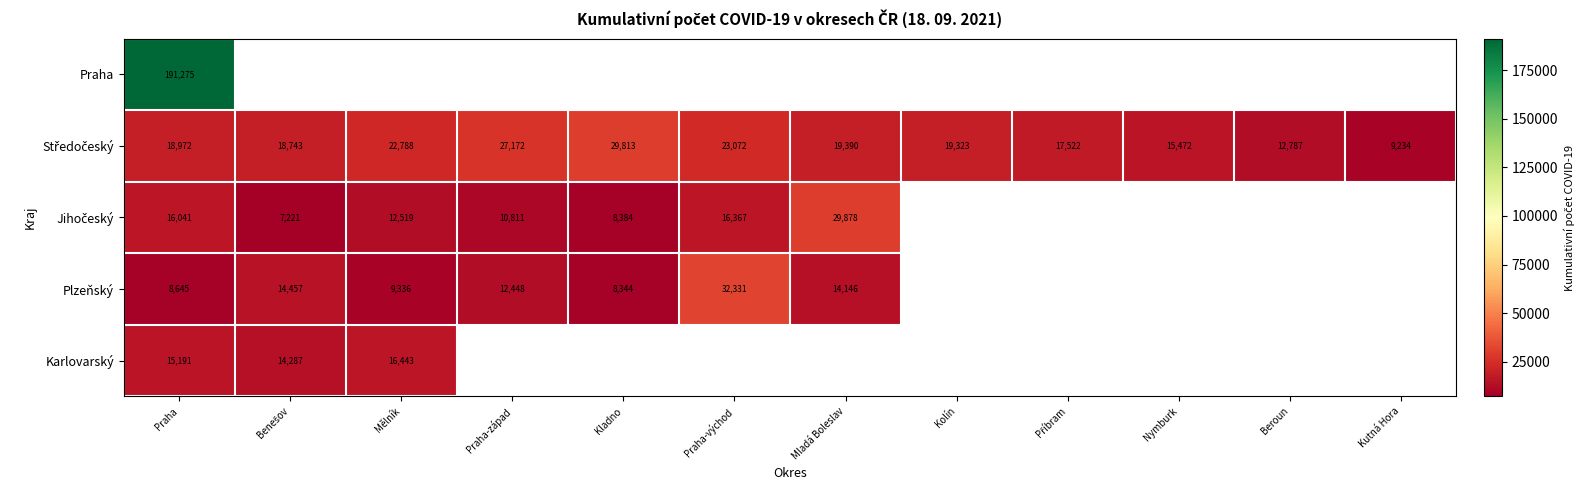

Count the number of categories in the chart.

12